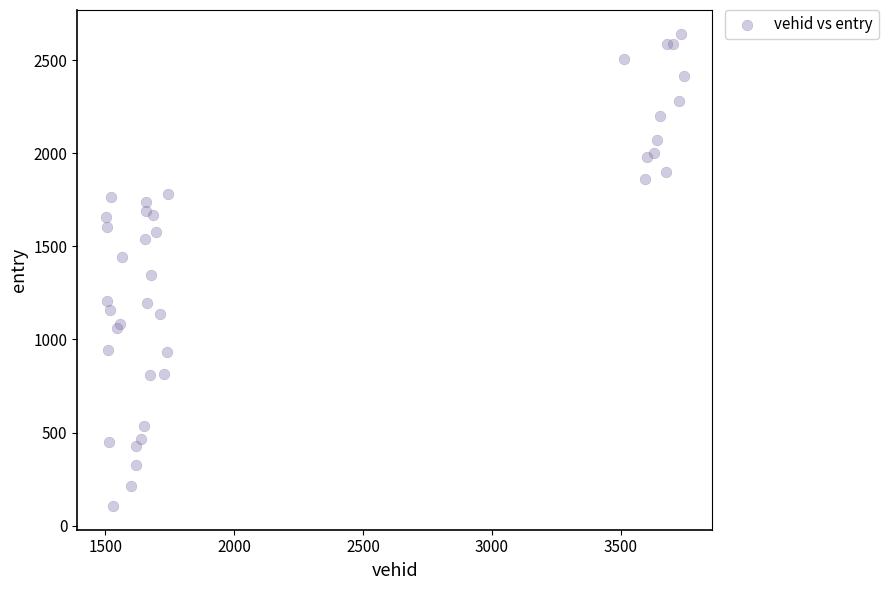

What Y value in the scatter plot is closest to 1374?

1344